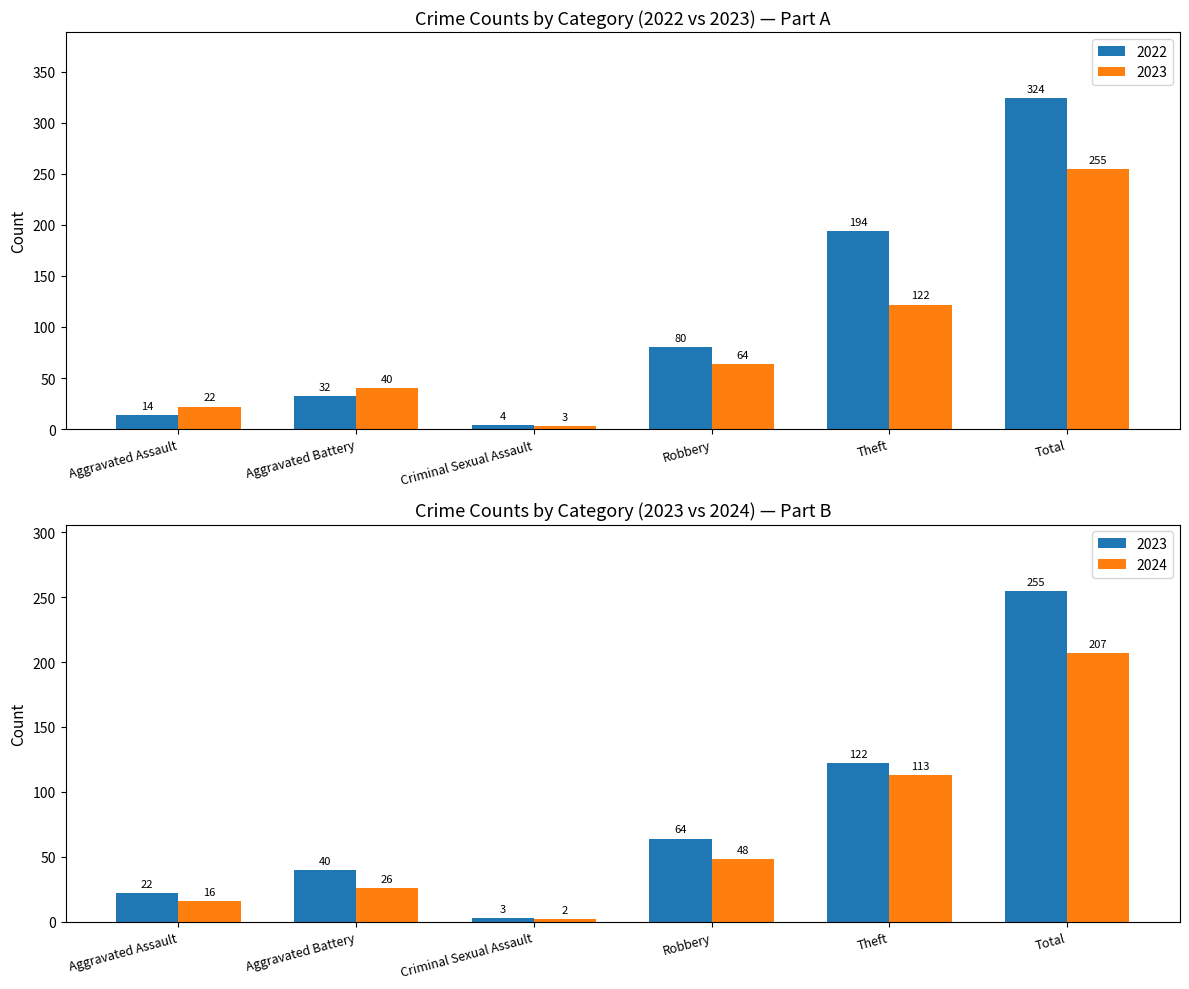

How many groups of bars are there?

6